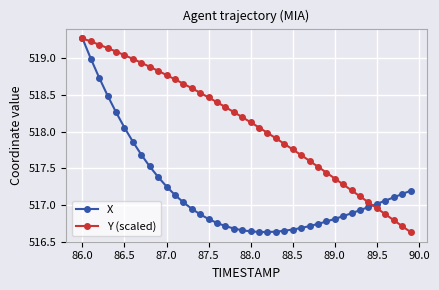

Which series has the largest total across all categories?

Y (scaled)